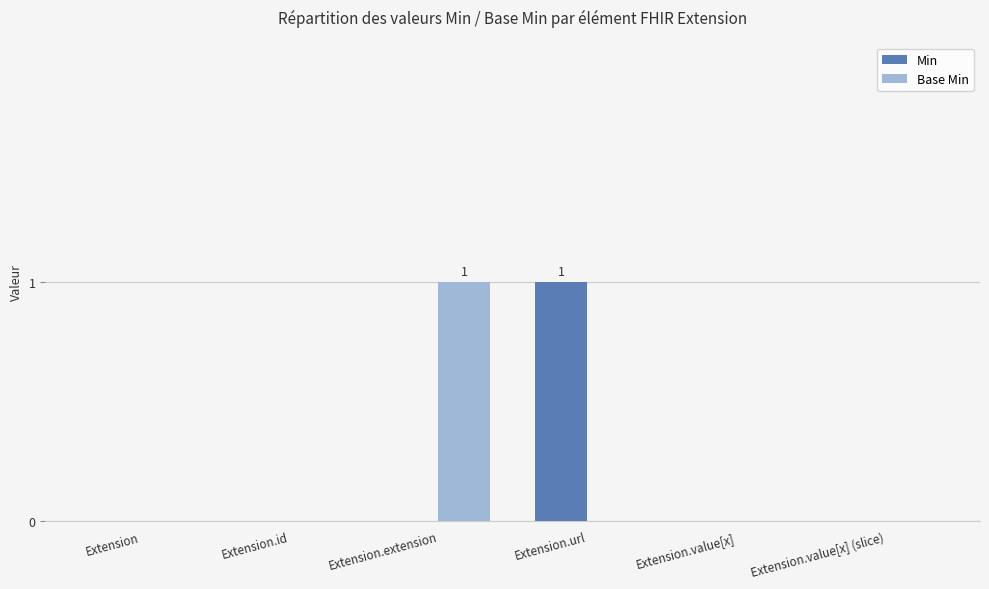

The Min series shows 0 at Extension.value[x] (slice). True or false?

True